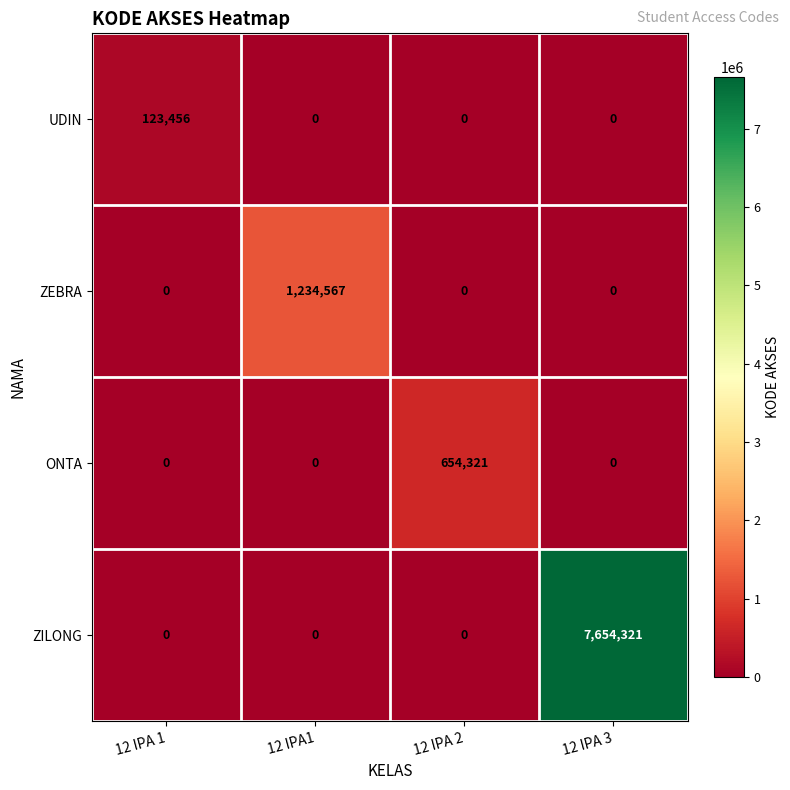

Reading left to right, what are all the values shown in this chart?

UDIN: 123456	0	0	0
ZEBRA: 0	1234567	0	0
ONTA: 0	0	654321	0
ZILONG: 0	0	0	7654321